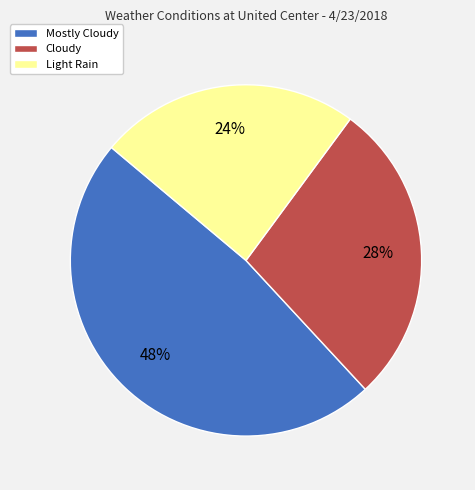

How many segments does this pie chart have?

3